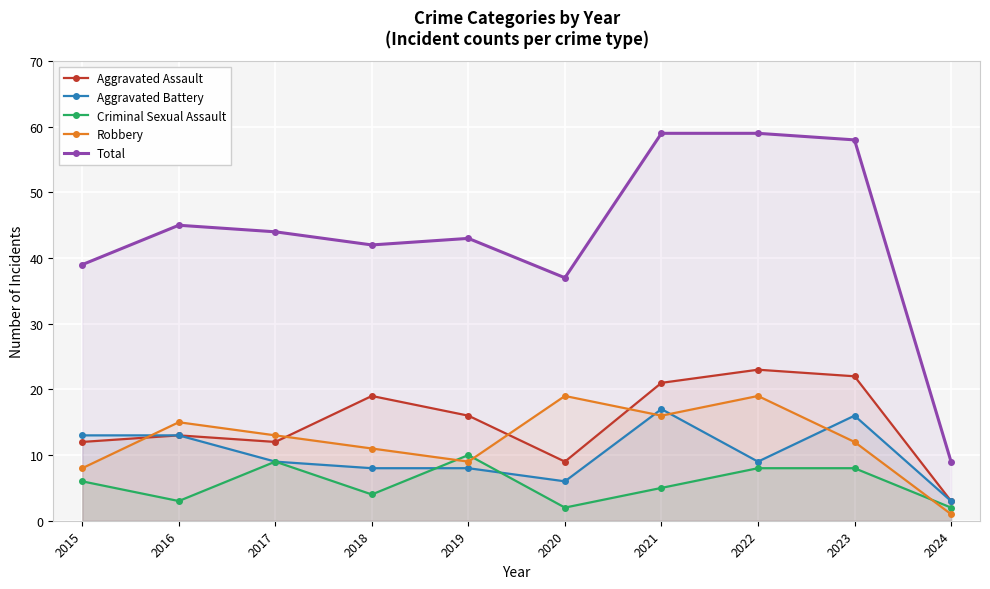

True or false: Aggravated Assault and Aggravated Battery cross at least once.

False